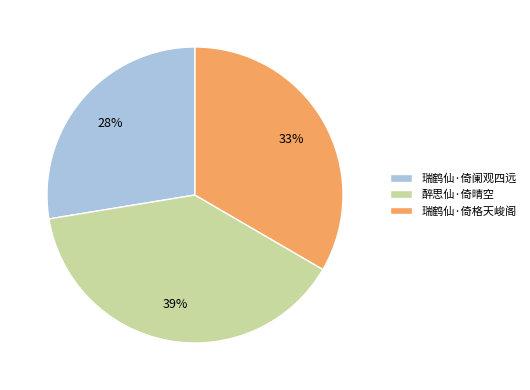

What is the smallest slice in the pie chart?

瑞鹤仙·倚阑观四远